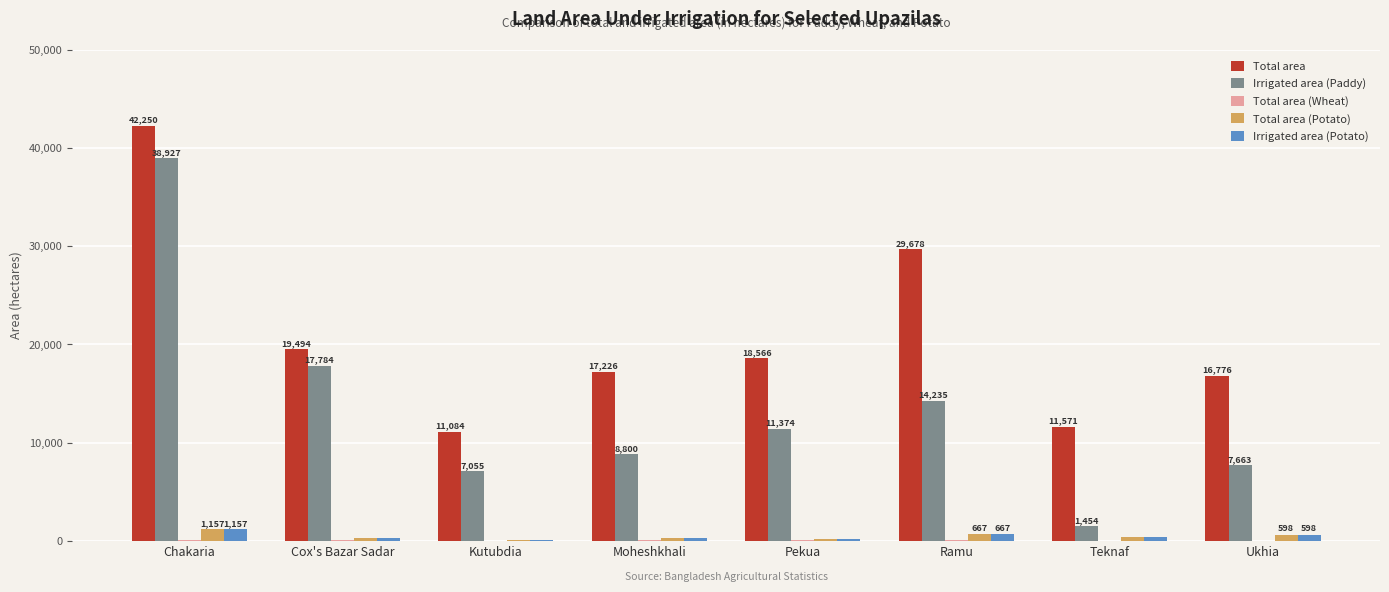

At which label does Irrigated area (Paddy) first exceed 11374?

Chakaria